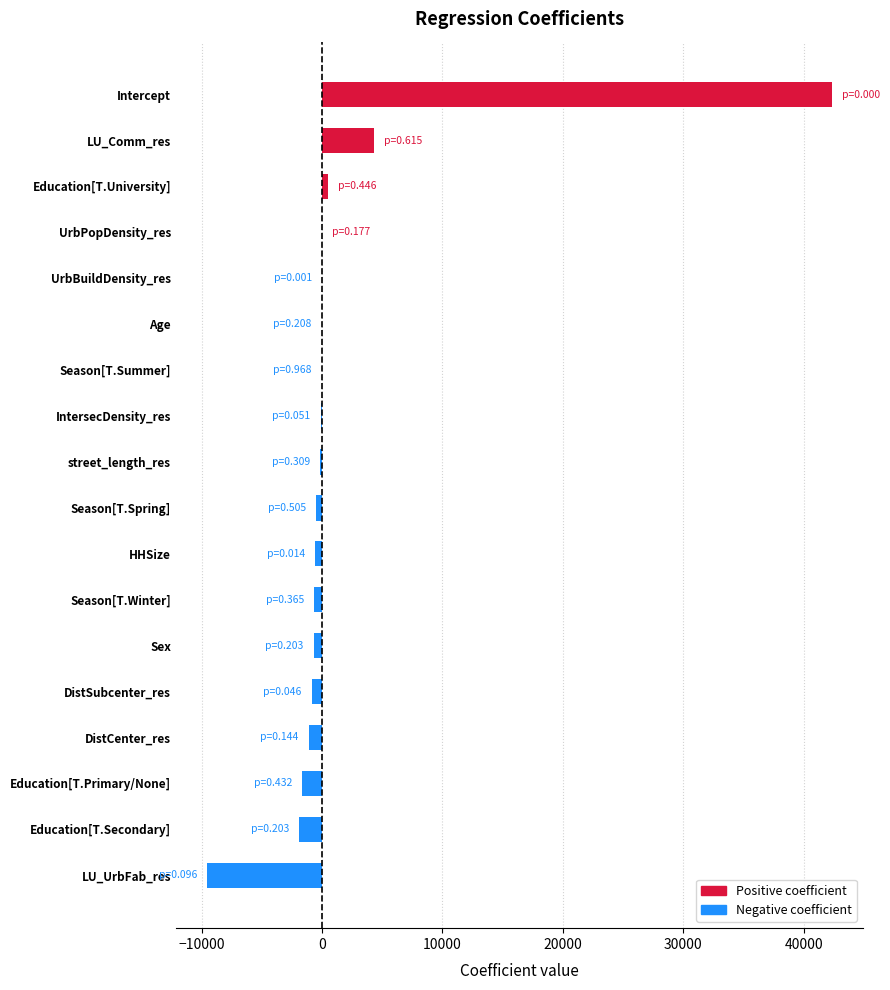

Between Intercept and DistSubcenter_res, which is larger?

Intercept